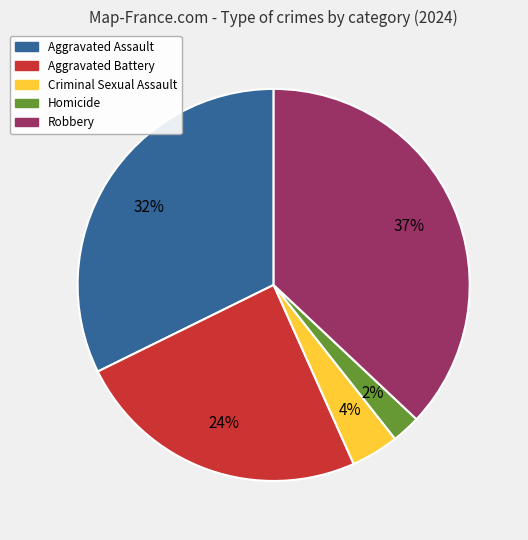

Approximately how many times larger is the value at Criminal Sexual Assault compared to Aggravated Battery?

0.2